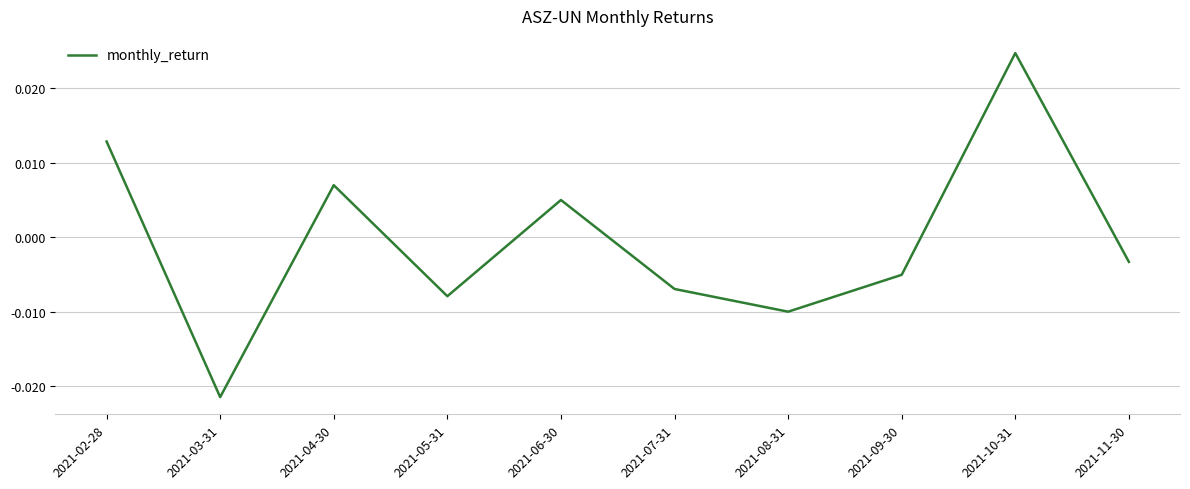

At which category does the chart reach its peak across all series?

2021-10-31